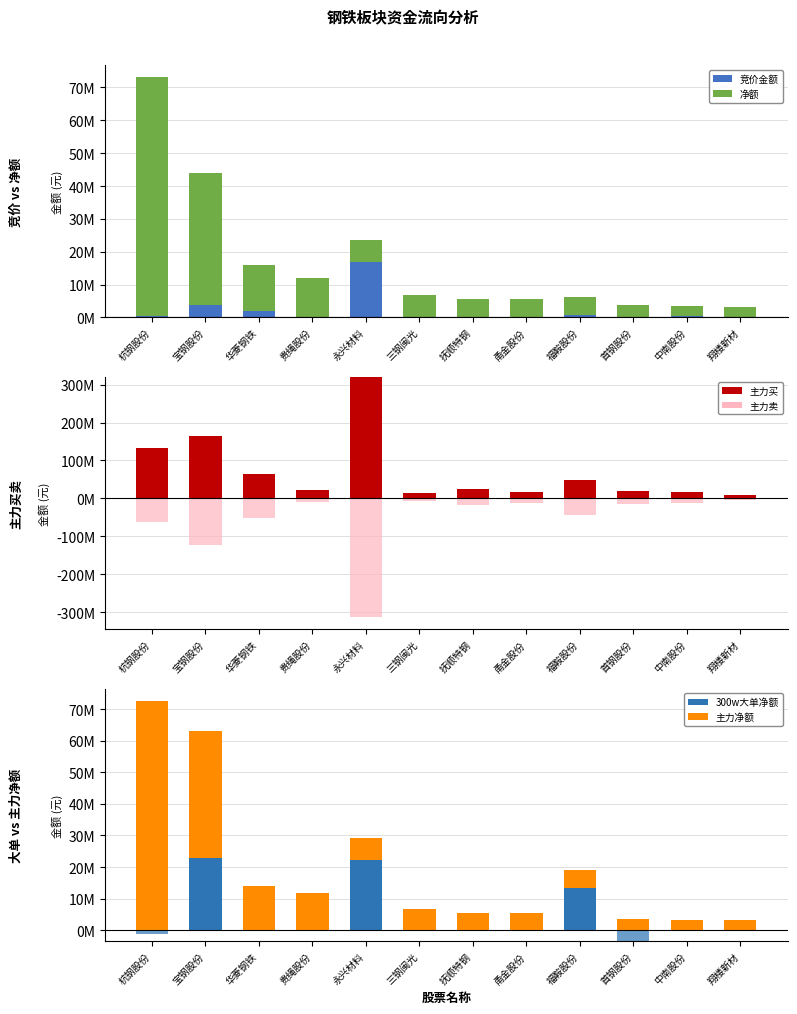

Is the value of 主力买 at 抚顺特钢 greater than the value of 300w大单净额 at 中南股份?

Yes